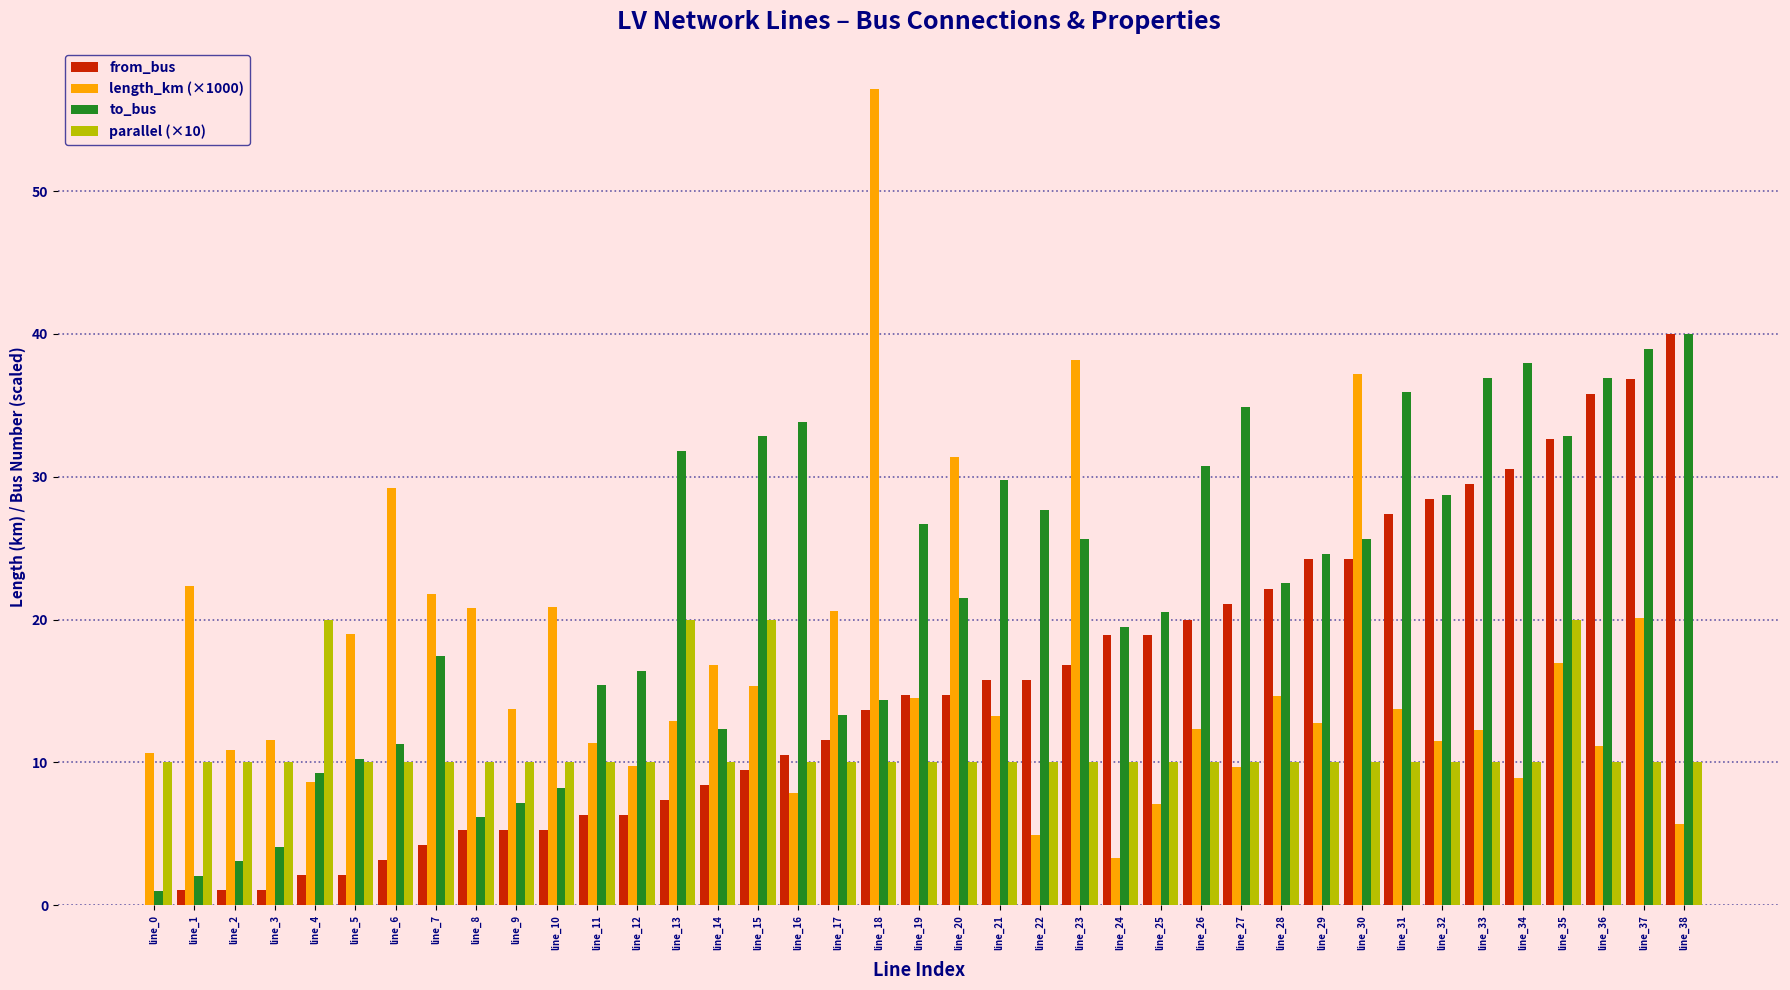

What is the highest value of the from_bus series?

40.0